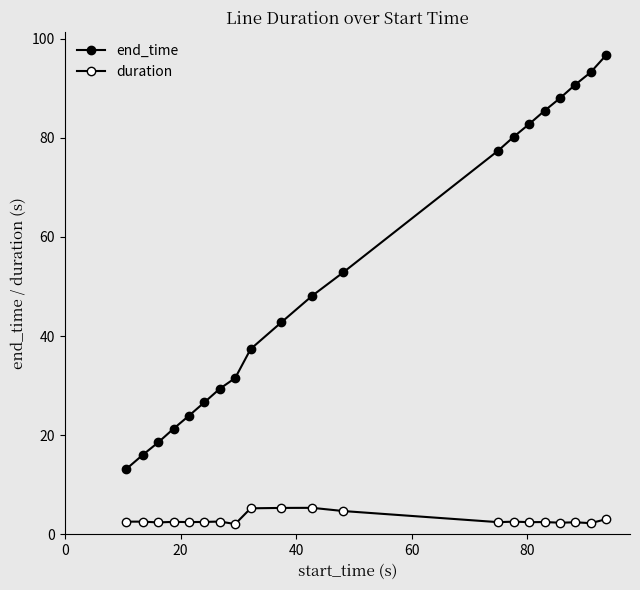

How many data points does each series have?

20